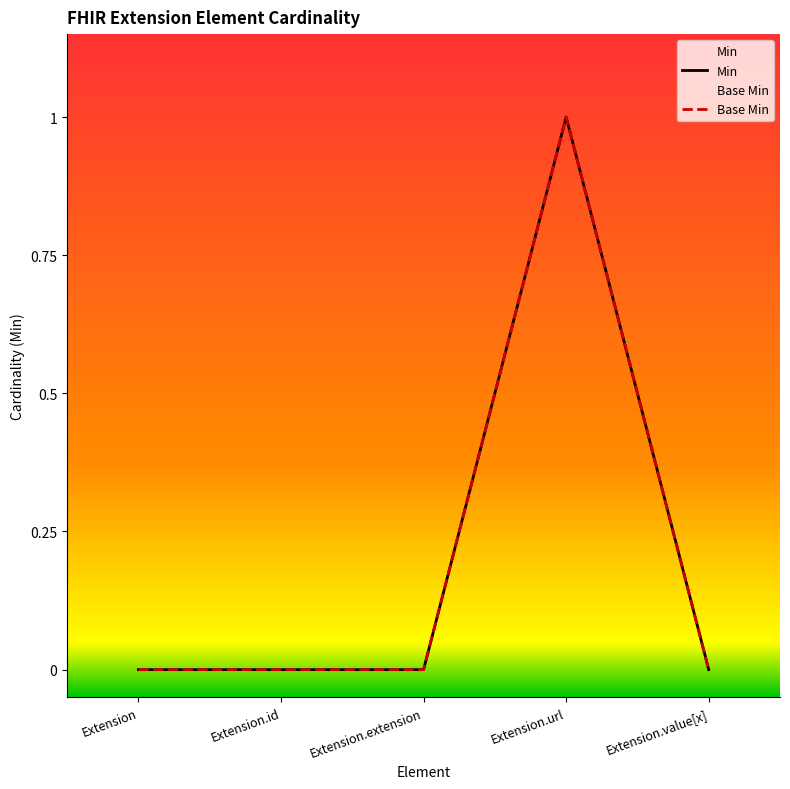

At how many categories does at least one series exceed 0?

1